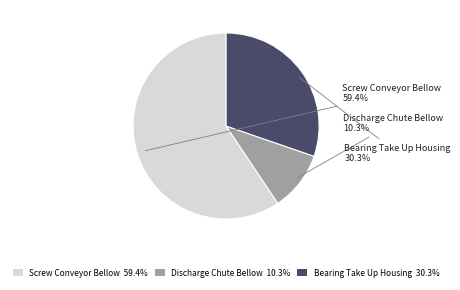

What percentage is NOT represented by Bearing Take Up Housing?

69.7%